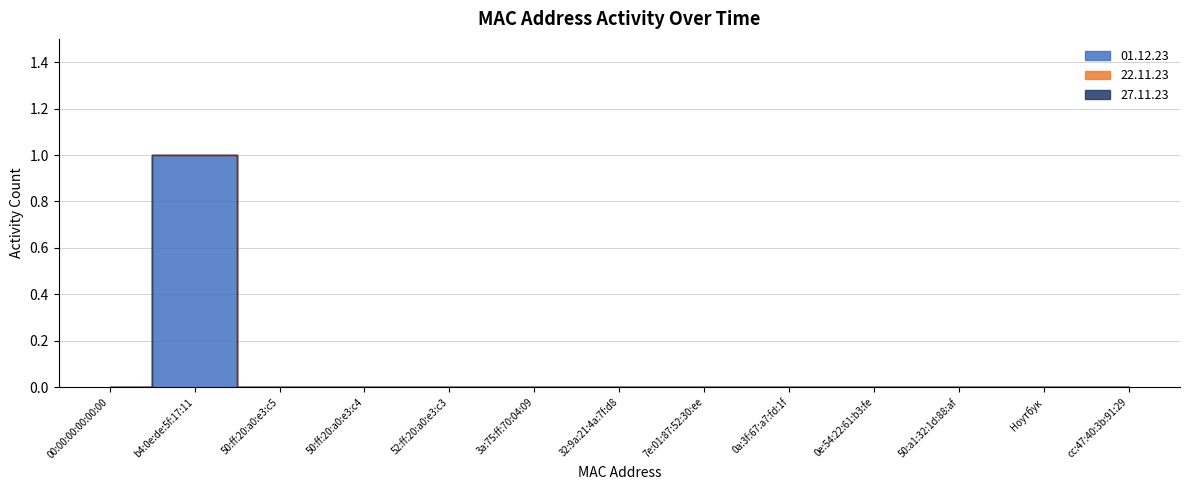

What position from the left is 0e:54:22:61:b3:fe?

10